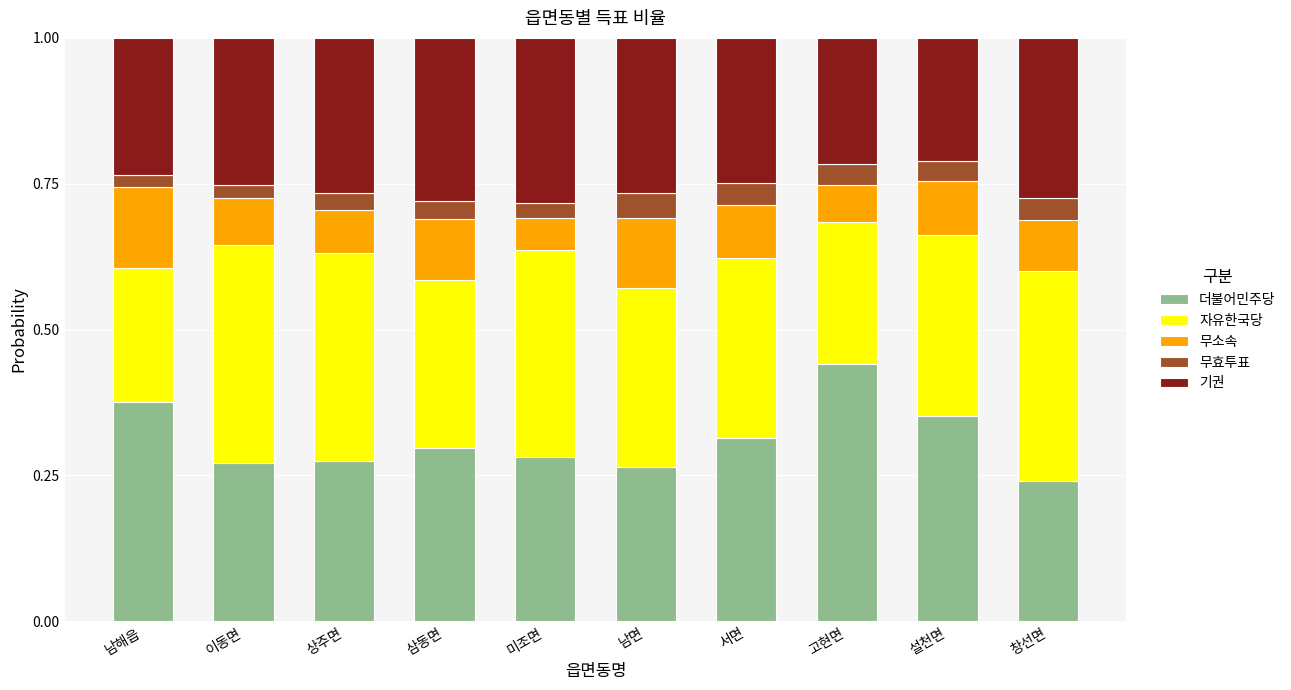

Count the number of data series in this chart.

5